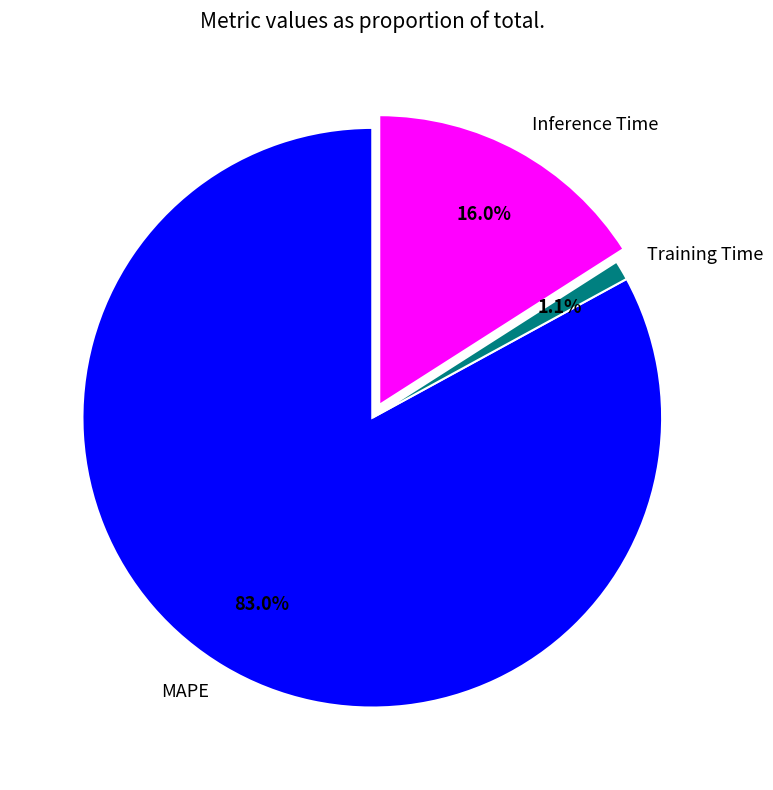

Is there a majority slice in this chart?

Yes